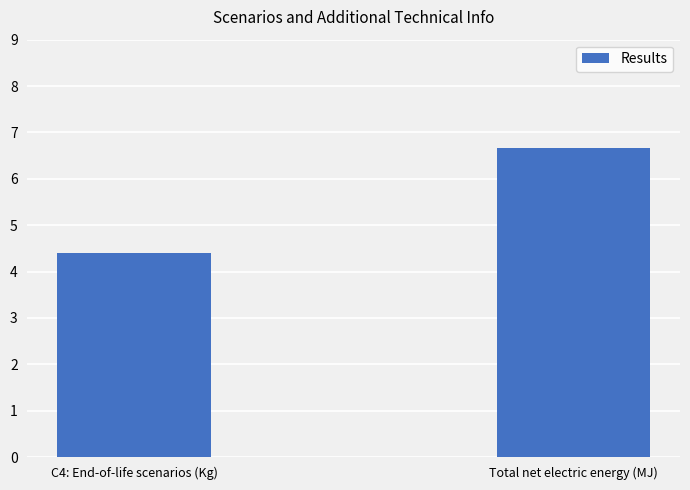

At which label is the value closest to 5?

C4: End-of-life scenarios (Kg)